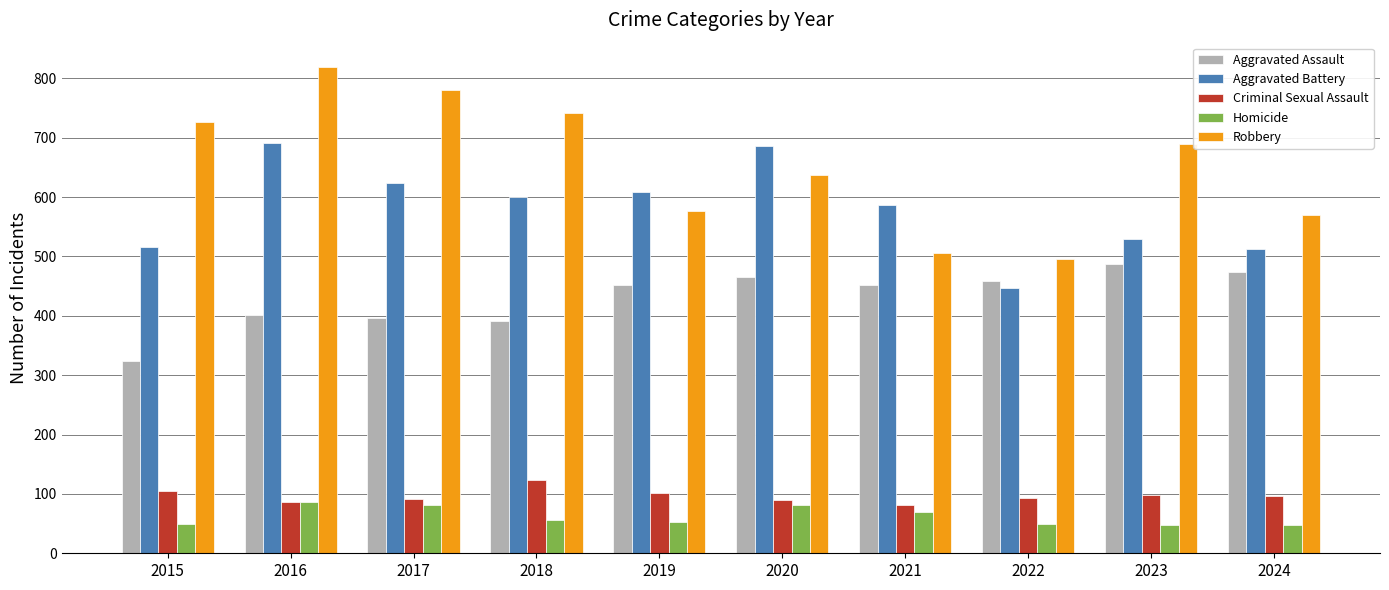

What value does the Aggravated Battery series have at 2015?

515